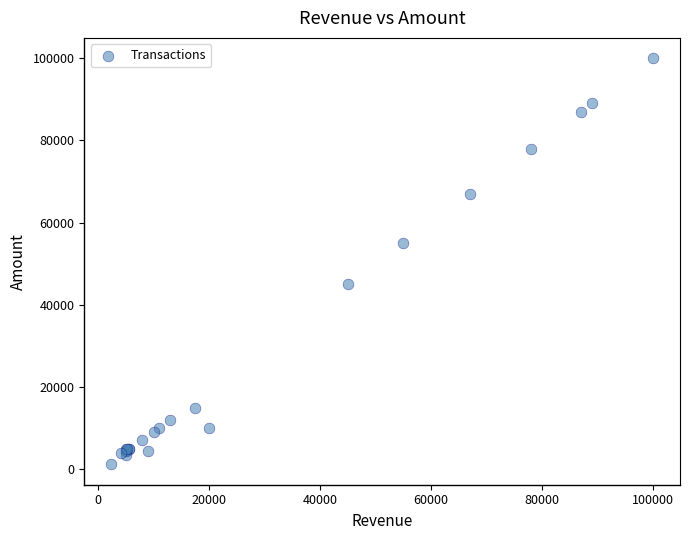

What Y value in the scatter plot is closest to 50600?

55000